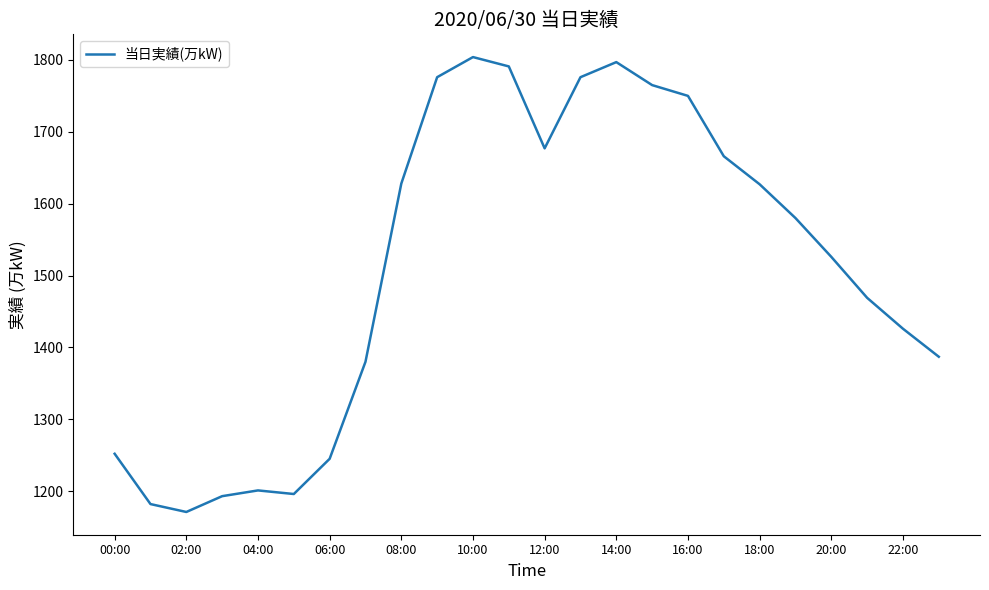

What is the difference between the maximum and minimum values?

633